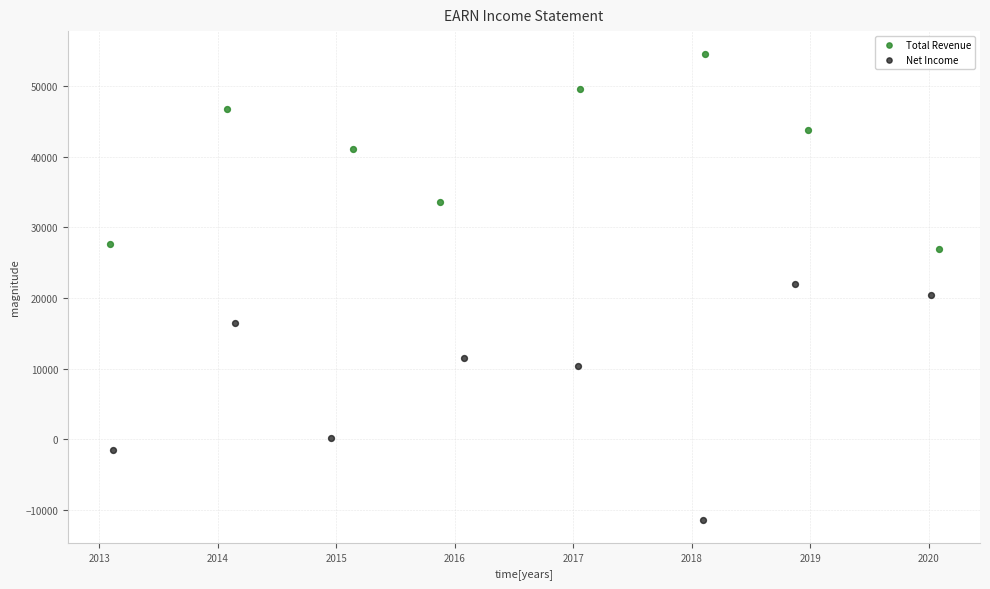

Which series contains the highest Y value?

Total Revenue